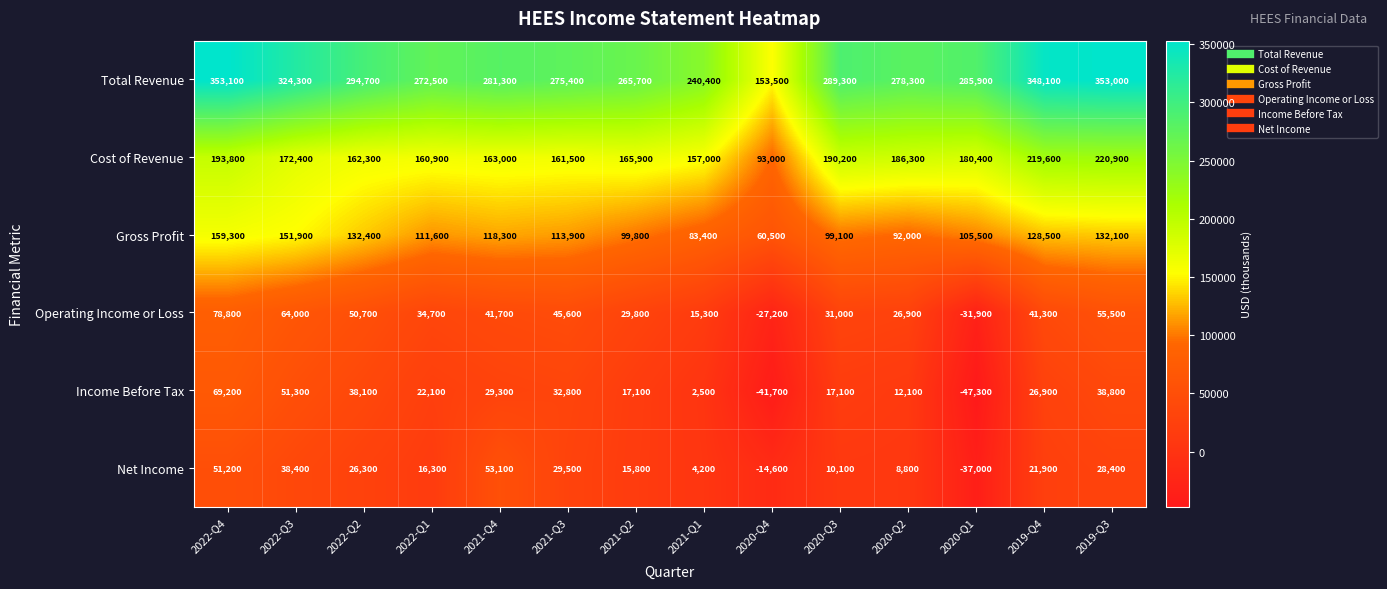

List the series in order of their peak value, highest first.

Total Revenue, Cost of Revenue, Gross Profit, Operating Income or Loss, Income Before Tax, Net Income